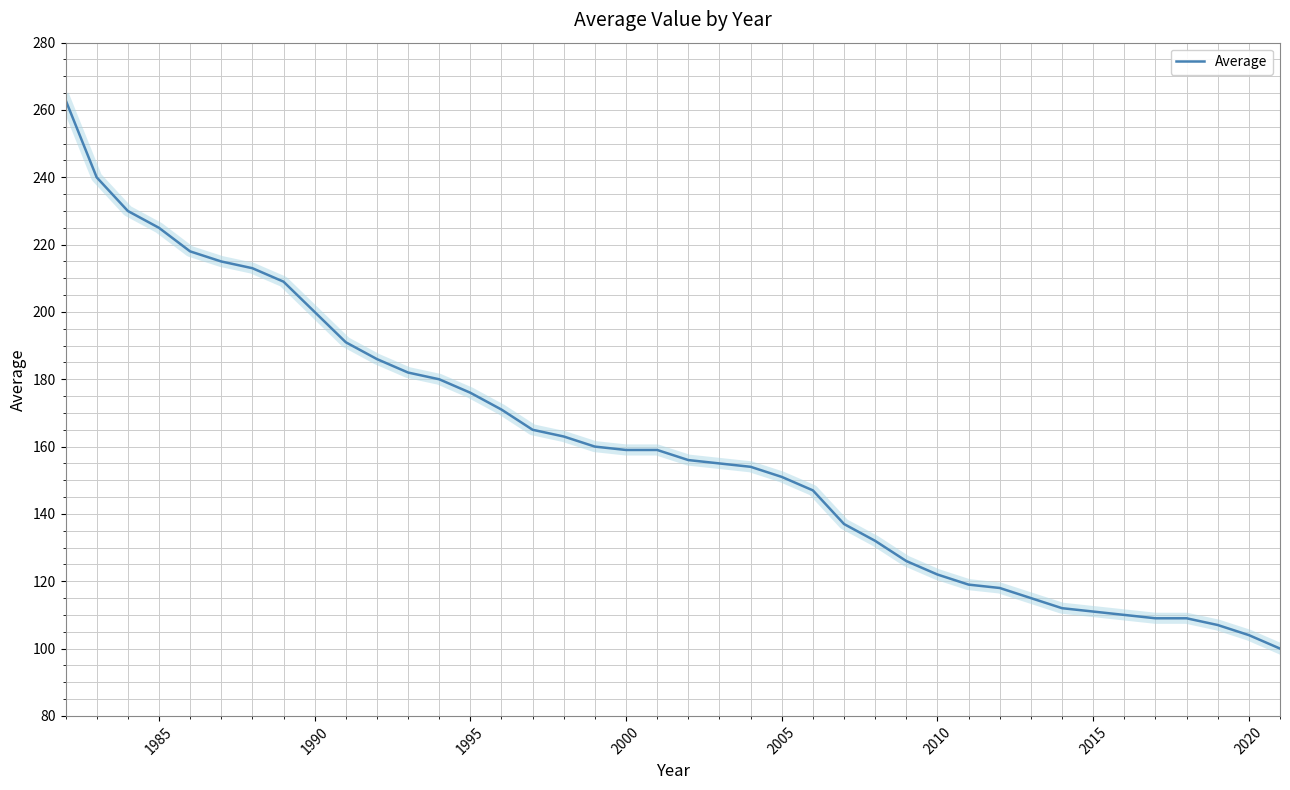

What is the minimum value shown in the chart?

100